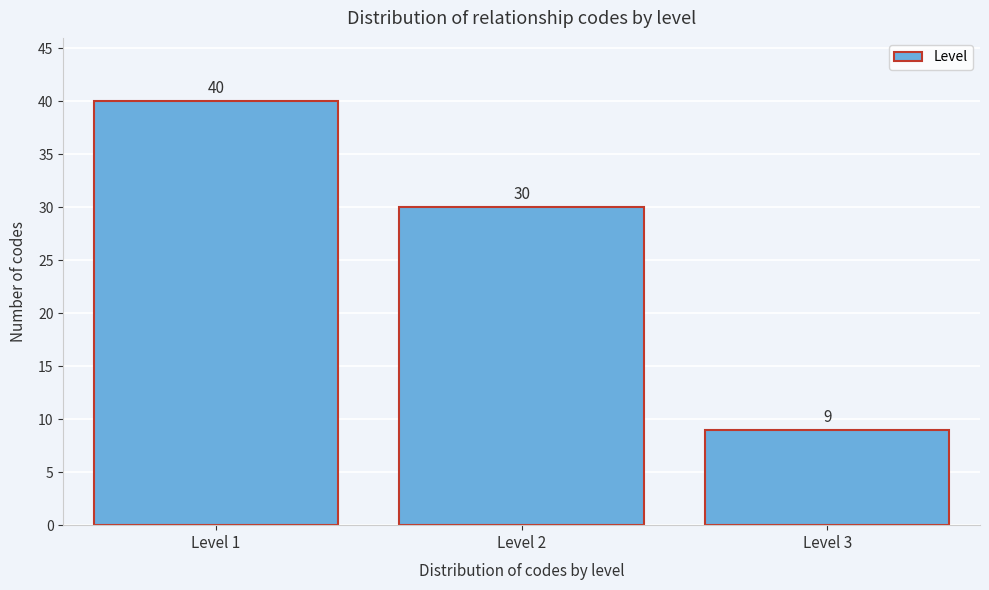

Reading right to left, extract all data points from this chart.

Level 3=9	Level 2=30	Level 1=40